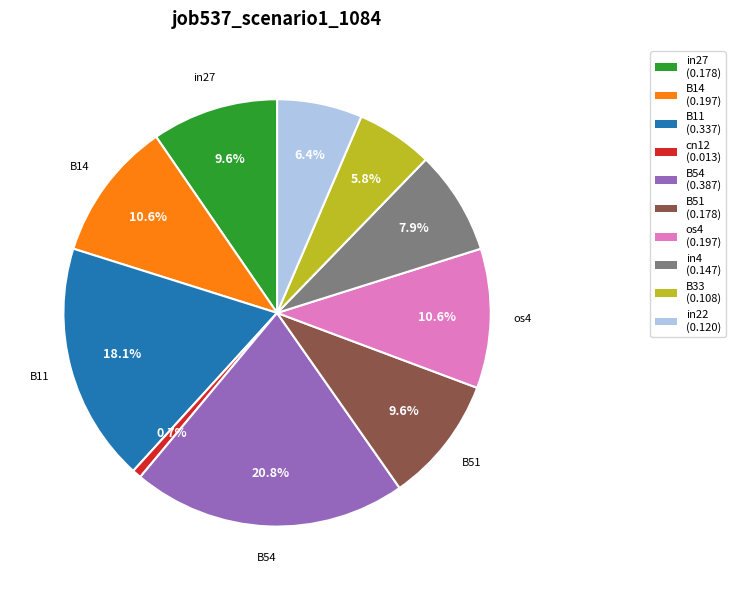

To the nearest percent, what is the difference between the largest and smallest slice percentages?

20%